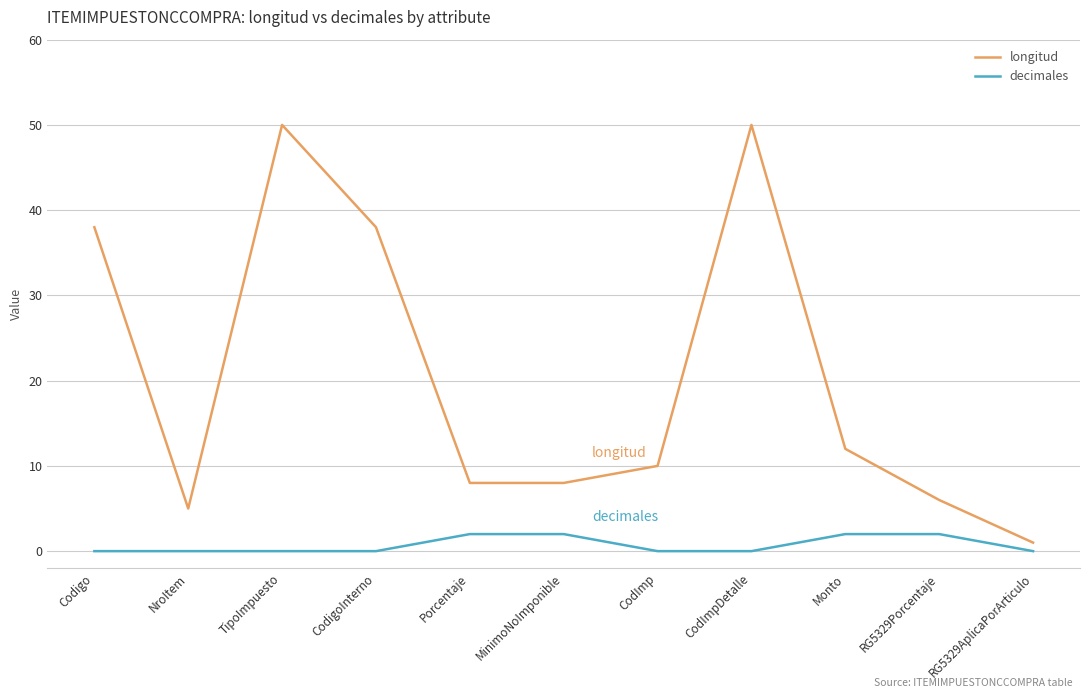

List the series in order of their peak value, highest first.

longitud, decimales